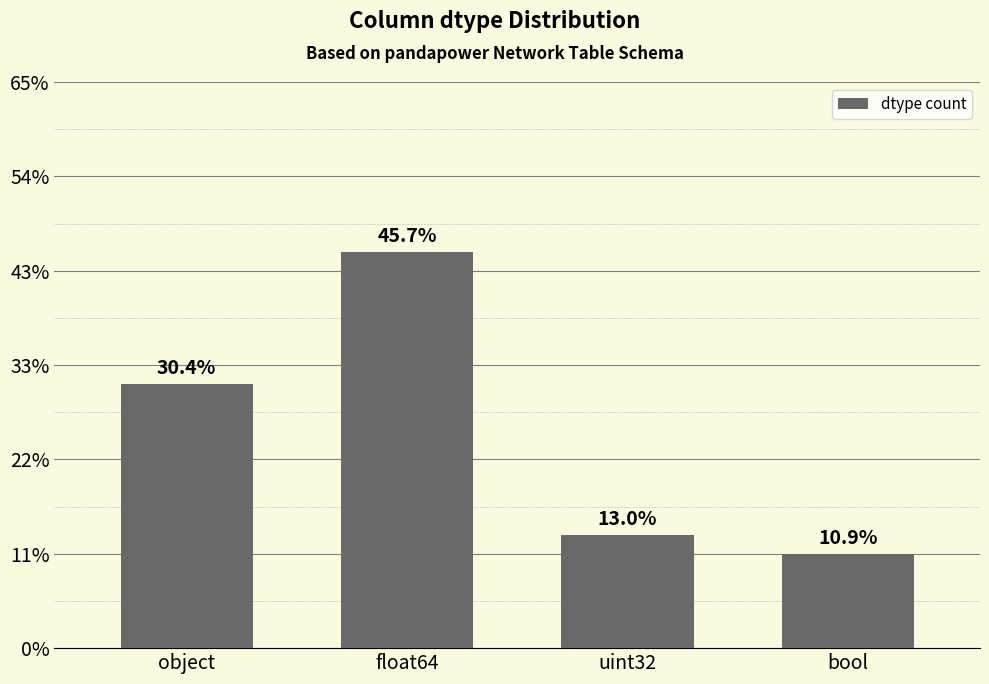

Which label corresponds to the largest value in the chart?

float64